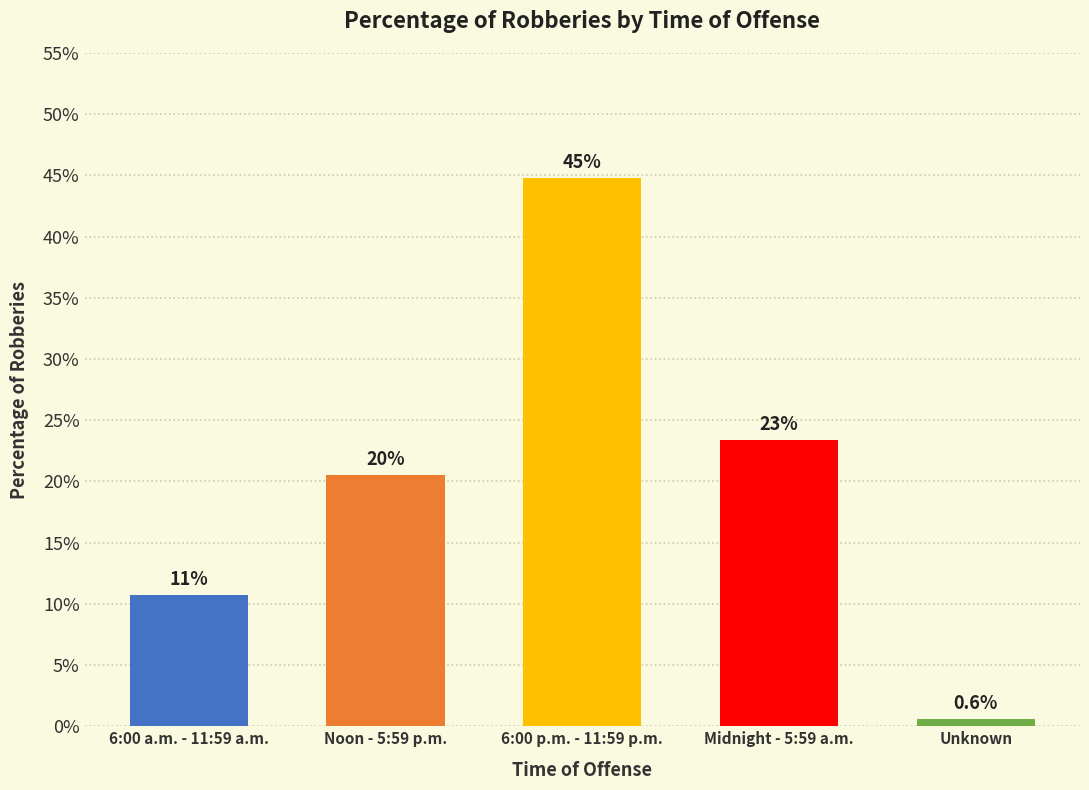

Reading left to right, extract all data points from this chart.

6:00 a.m. - 11:59 a.m.=0.1	Noon - 5:59 p.m.=0.2	6:00 p.m. - 11:59 p.m.=0.4	Midnight - 5:59 a.m.=0.2	Unknown=0.0